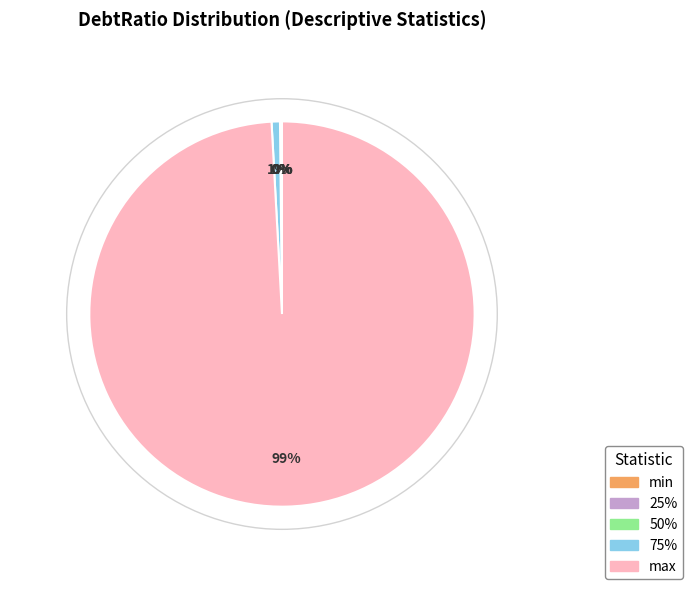

To the nearest percent, what portion does 75% represent?

1%